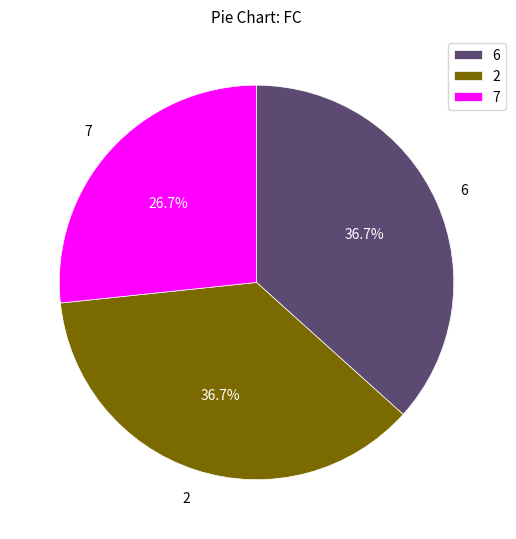

How many segments does this pie chart have?

3